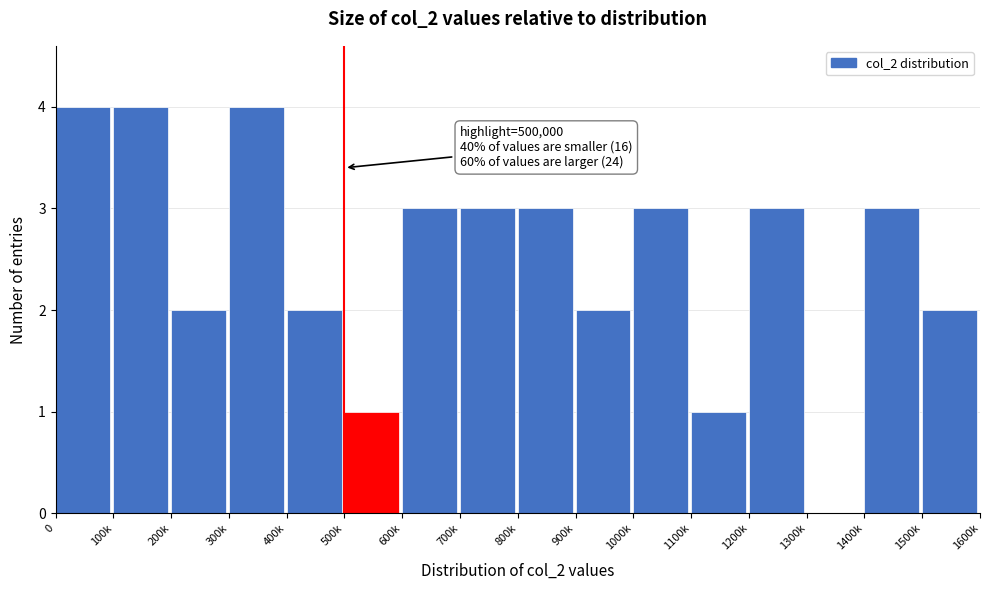

Reading left to right, transcribe all the data shown in this chart.

0=4	100k=4	200k=2	300k=4	400k=2	500k=1	600k=3	700k=3	800k=3	900k=2	1000k=3	1100k=1	1200k=3	1300k=0	1400k=3	1500k=2